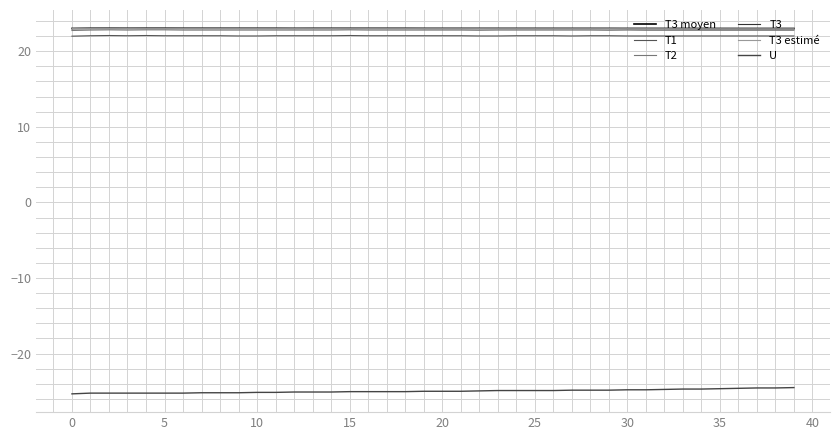

At how many categories does at least one series exceed 9?

40